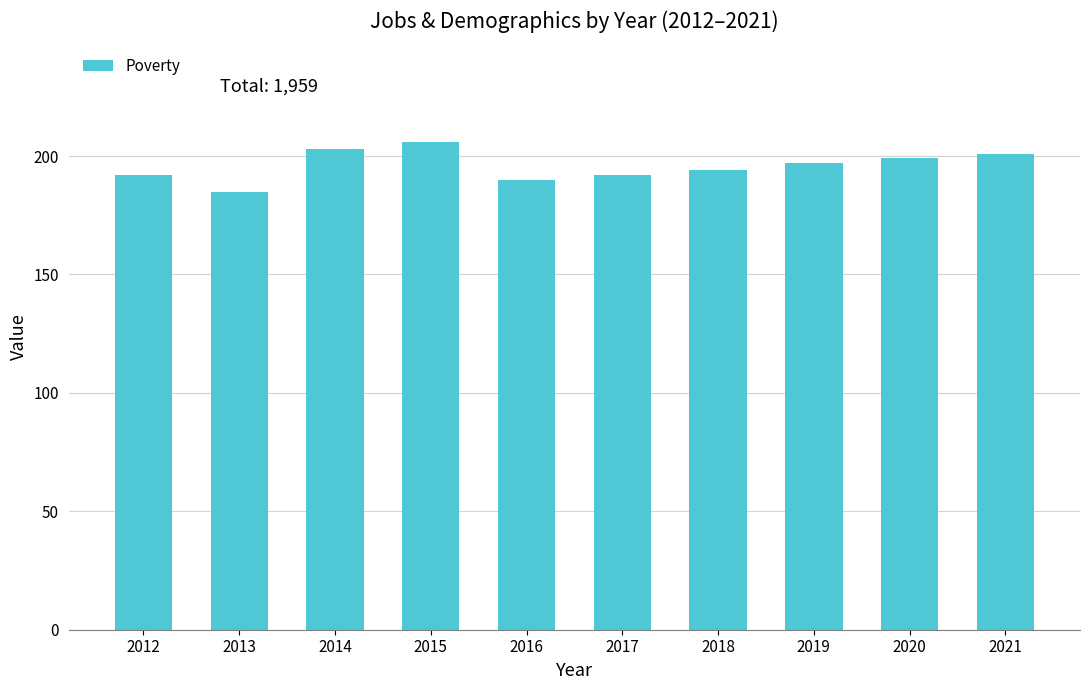

What is the value of the 4th bar from the left?

206